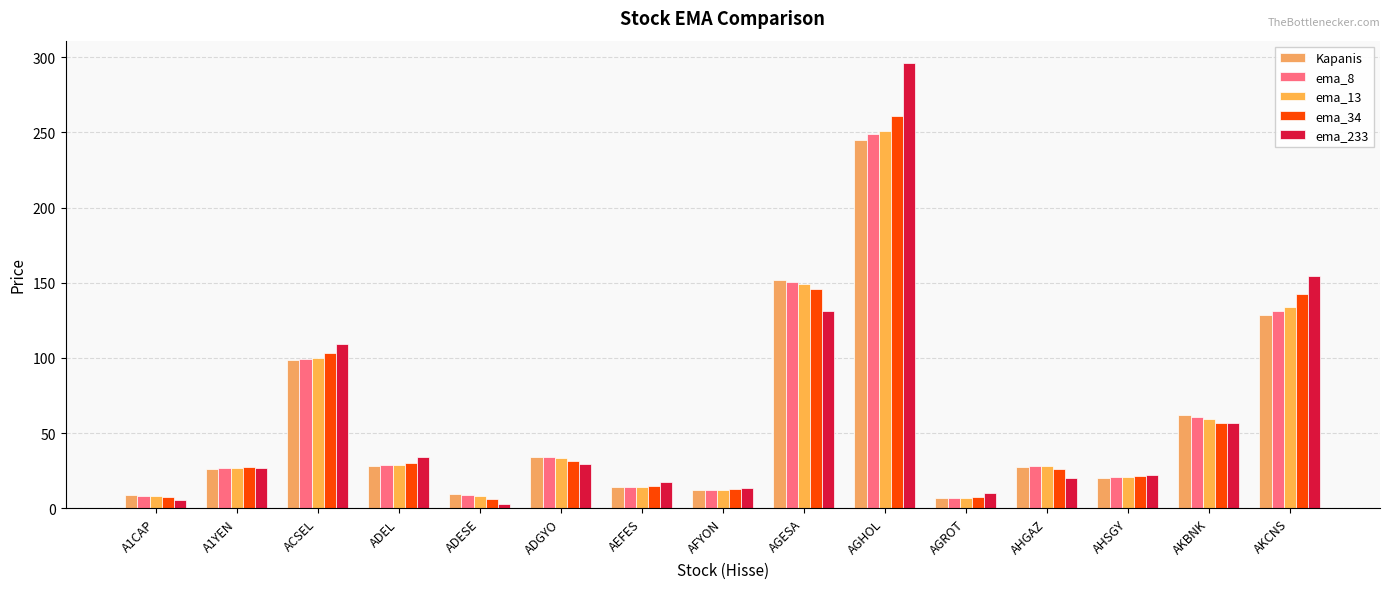

The value of ema_8 at AHGAZ is 11.2. True or false?

False